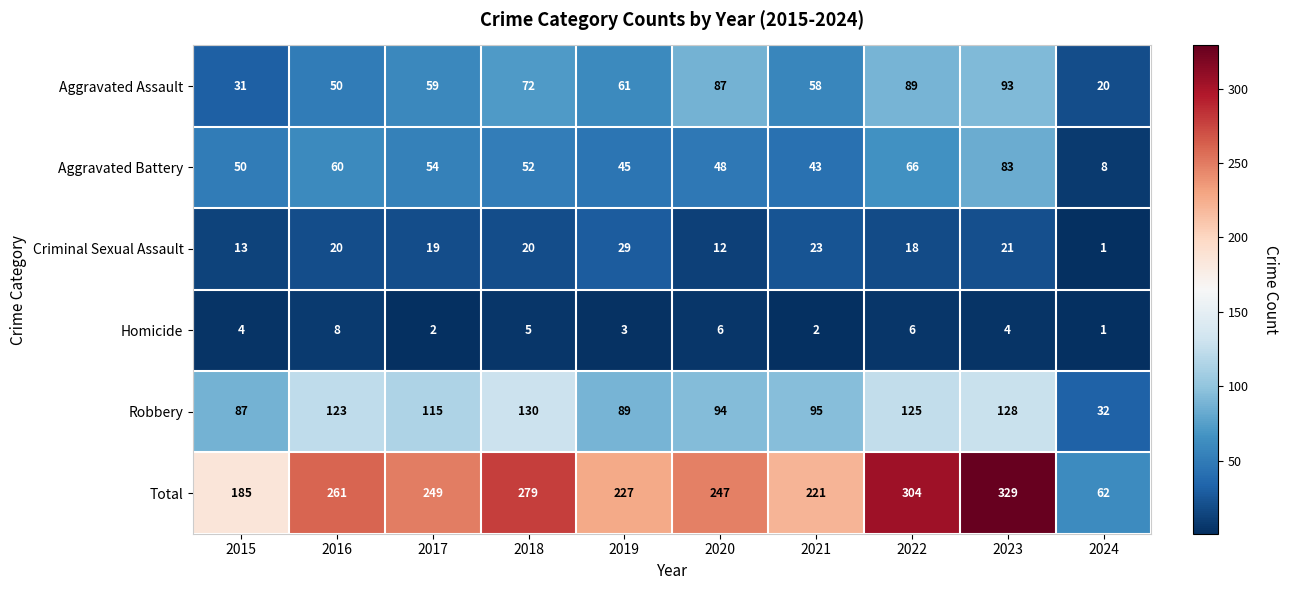

At how many categories does at least one series exceed 212?

8